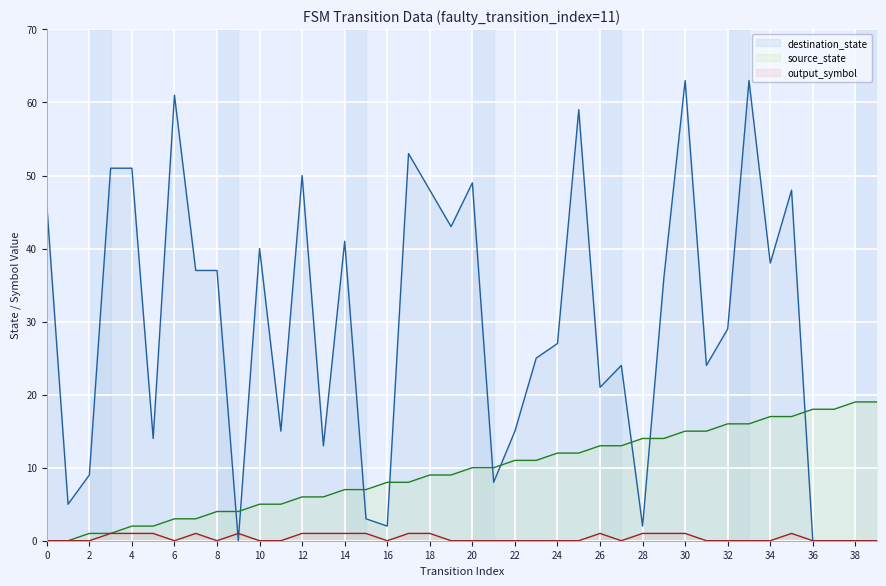

Where is the first local maximum for destination_state?

6